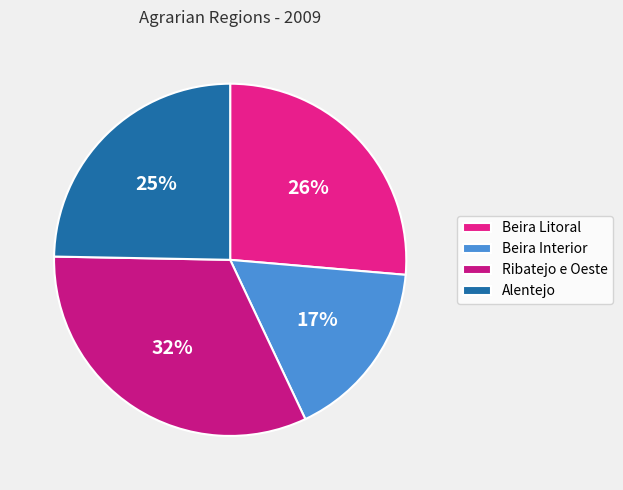

To the nearest percent, what percentage of the pie is Beira Interior?

17%